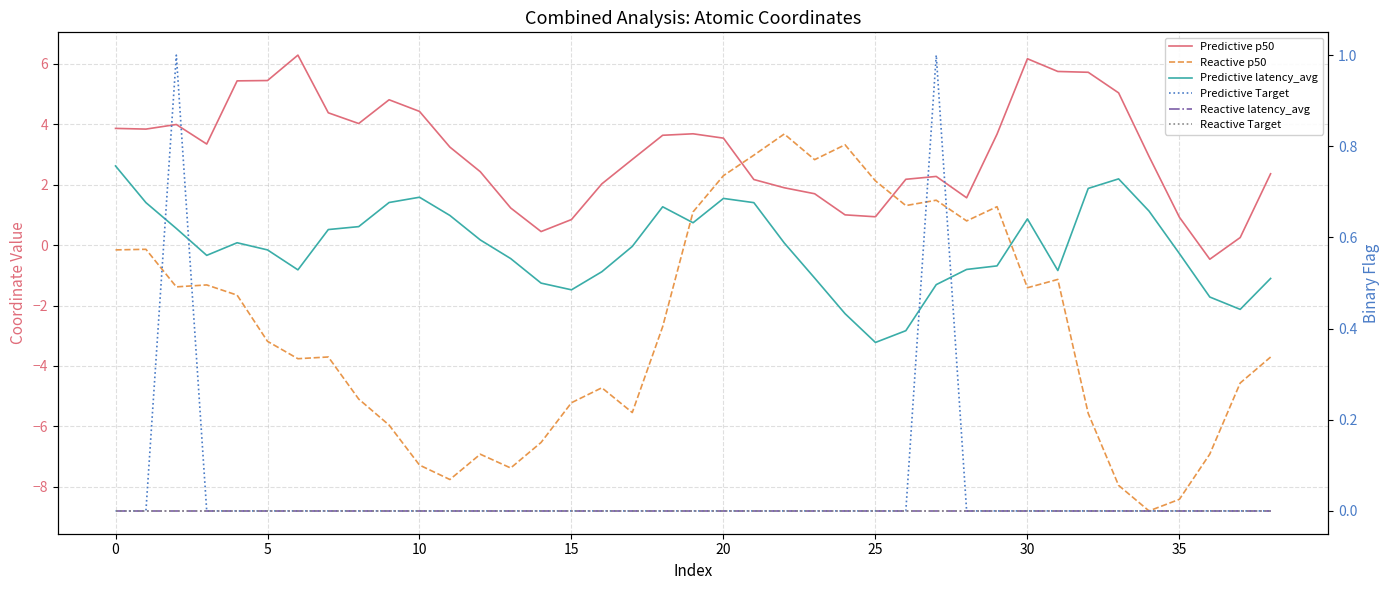

True or false: Reactive Target and Reactive latency_avg cross at least once.

False